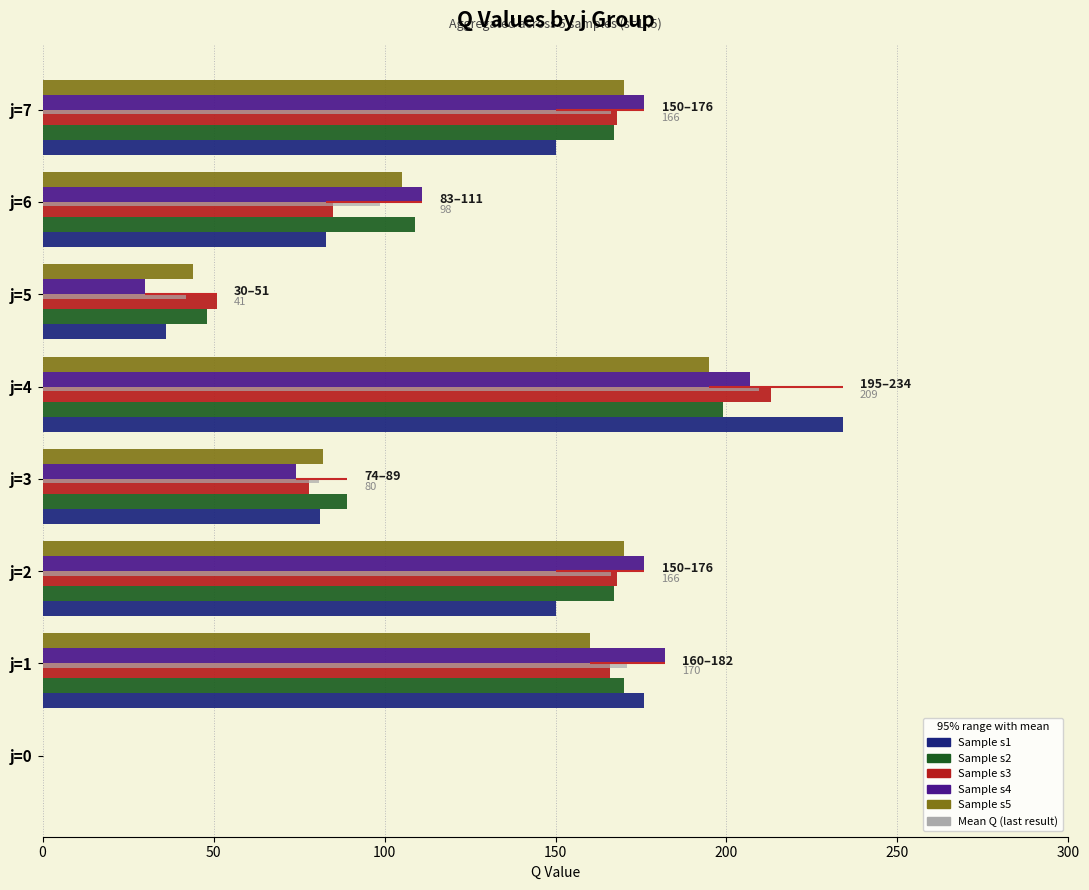

What is the average value of the Sample s1 series?

114